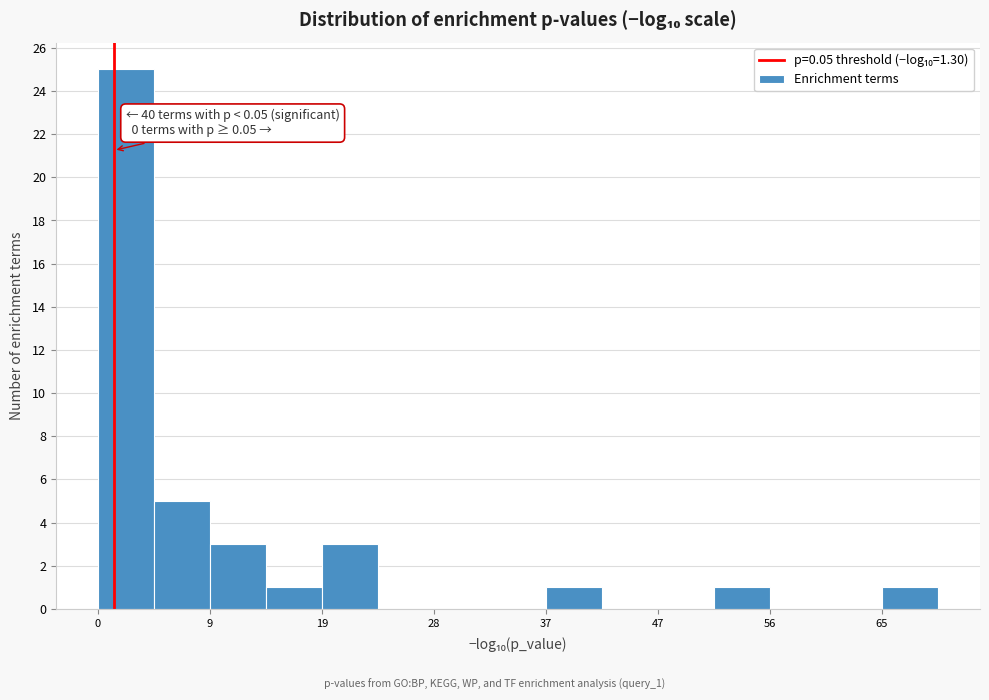

Which range on the x-axis has the tallest bar?

0 to 5